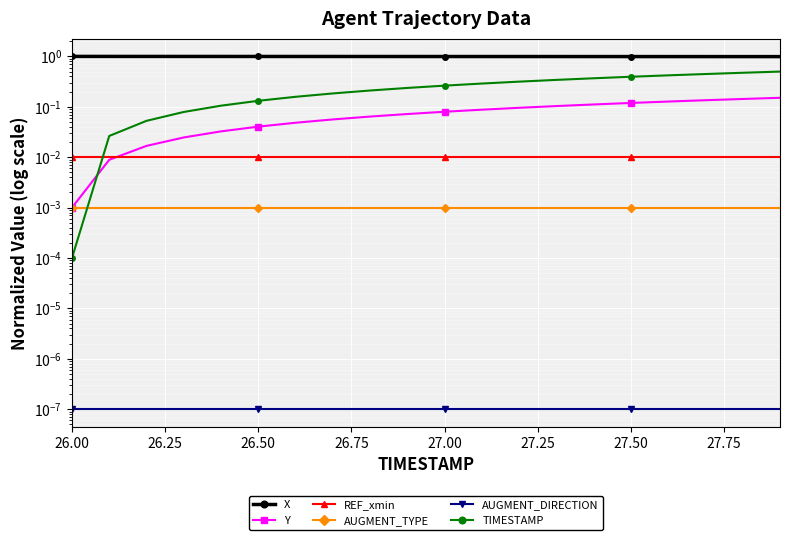

Which category has the lowest value across all series?

26.00